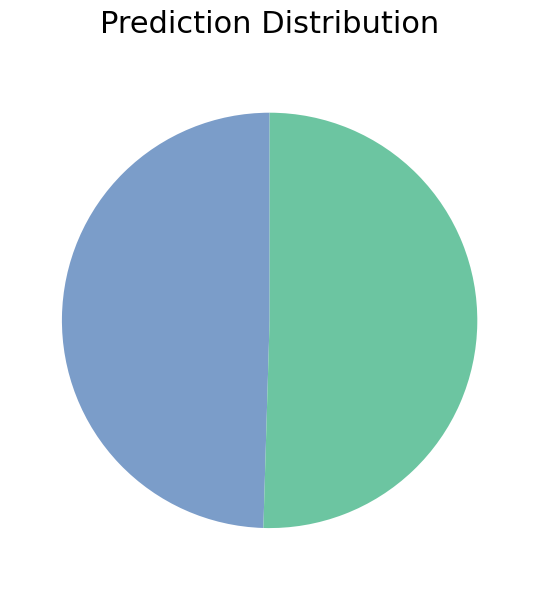

Does any single category account for the majority?

Yes